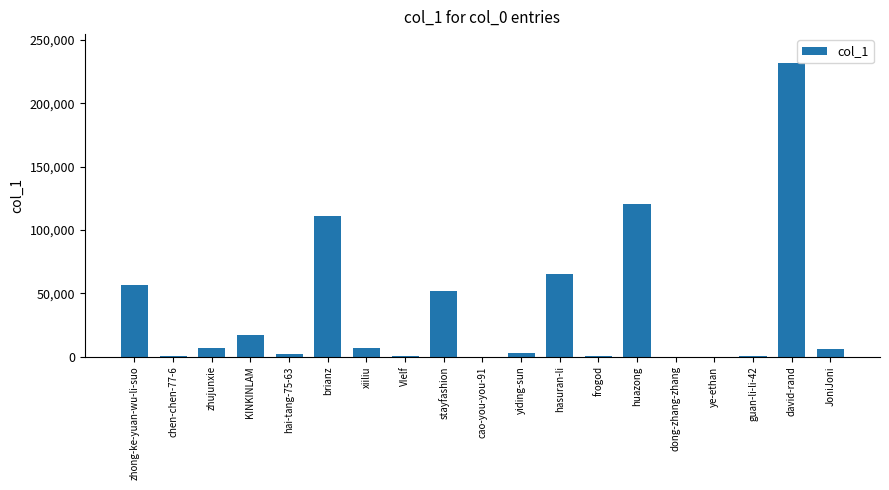

Count the number of data series in this chart.

1